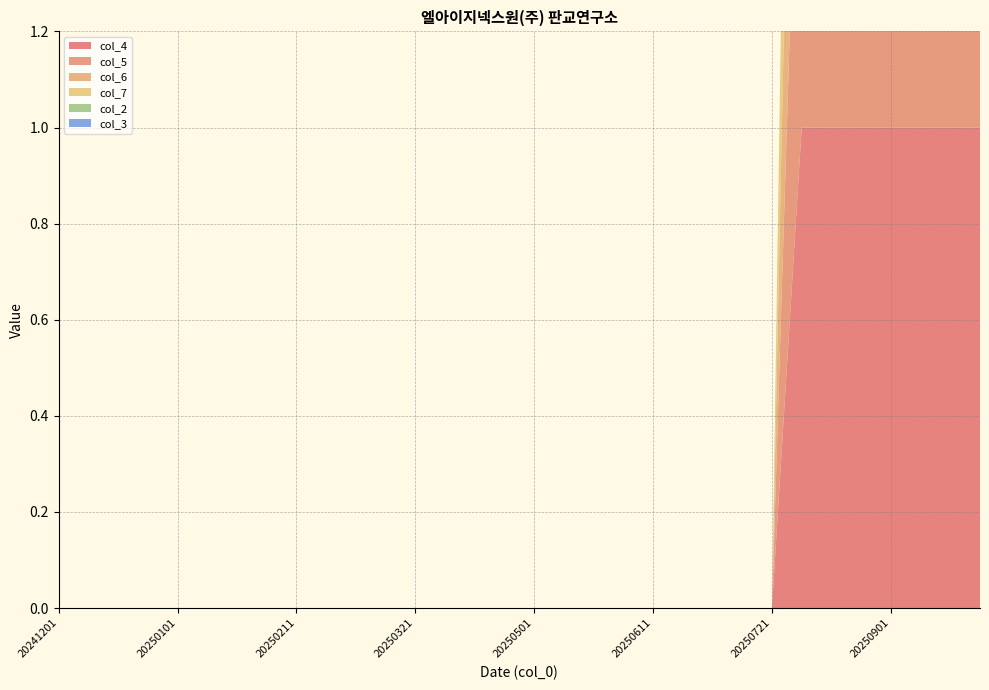

Reading right to left, extract all data points from this chart.

col_4: 20251001=1	20250921=1	20250911=1	20250901=1	20250821=1	20250811=1	20250801=1	20250721=0	20250711=0	20250701=0	20250621=0	20250611=0	20250601=0	20250521=0	20250511=0	20250501=0	20250421=0	20250411=0	20250401=0	20250321=0	20250311=0	20250301=0	20250221=0	20250211=0	20250201=0	20250121=0	20250111=0	20250101=0	20250101=0	20241221=0	20241211=0	20241201=0
col_5: 20251001=1	20250921=1	20250911=1	20250901=1	20250821=1	20250811=1	20250801=1	20250721=0	20250711=0	20250701=0	20250621=0	20250611=0	20250601=0	20250521=0	20250511=0	20250501=0	20250421=0	20250411=0	20250401=0	20250321=0	20250311=0	20250301=0	20250221=0	20250211=0	20250201=0	20250121=0	20250111=0	20250101=0	20250101=0	20241221=0	20241211=0	20241201=0
col_6: 20251001=1	20250921=1	20250911=1	20250901=1	20250821=1	20250811=1	20250801=1	20250721=0	20250711=0	20250701=0	20250621=0	20250611=0	20250601=0	20250521=0	20250511=0	20250501=0	20250421=0	20250411=0	20250401=0	20250321=0	20250311=0	20250301=0	20250221=0	20250211=0	20250201=0	20250121=0	20250111=0	20250101=0	20250101=0	20241221=0	20241211=0	20241201=0
col_7: 20251001=1	20250921=1	20250911=1	20250901=1	20250821=1	20250811=1	20250801=1	20250721=0	20250711=0	20250701=0	20250621=0	20250611=0	20250601=0	20250521=0	20250511=0	20250501=0	20250421=0	20250411=0	20250401=0	20250321=0	20250311=0	20250301=0	20250221=0	20250211=0	20250201=0	20250121=0	20250111=0	20250101=0	20250101=0	20241221=0	20241211=0	20241201=0
col_2: 20251001=0	20250921=0	20250911=0	20250901=0	20250821=0	20250811=0	20250801=0	20250721=0	20250711=0	20250701=0	20250621=0	20250611=0	20250601=0	20250521=0	20250511=0	20250501=0	20250421=0	20250411=0	20250401=0	20250321=0	20250311=0	20250301=0	20250221=0	20250211=0	20250201=0	20250121=0	20250111=0	20250101=0	20250101=0	20241221=0	20241211=0	20241201=0
col_3: 20251001=0	20250921=0	20250911=0	20250901=0	20250821=0	20250811=0	20250801=0	20250721=0	20250711=0	20250701=0	20250621=0	20250611=0	20250601=0	20250521=0	20250511=0	20250501=0	20250421=0	20250411=0	20250401=0	20250321=0	20250311=0	20250301=0	20250221=0	20250211=0	20250201=0	20250121=0	20250111=0	20250101=0	20250101=0	20241221=0	20241211=0	20241201=0